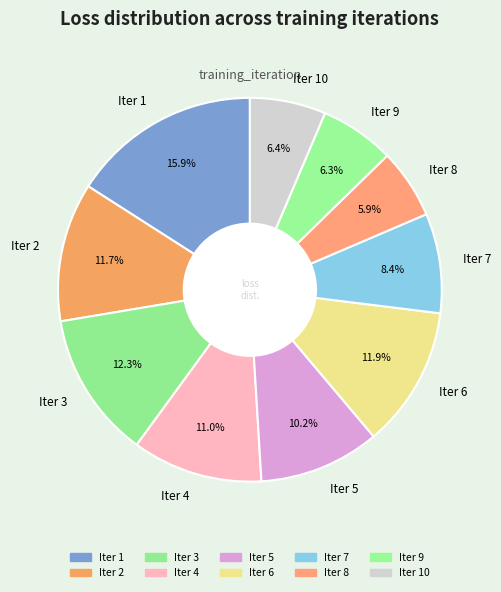

To the nearest percent, what percentage of the pie is Iter 4?

11%